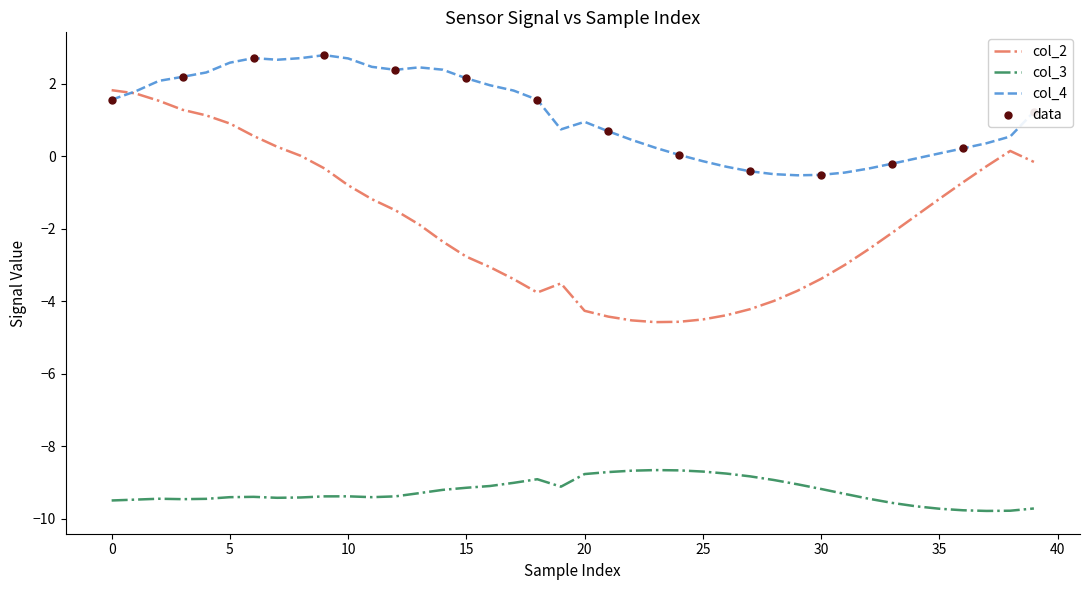

Which series has the largest total across all categories?

col_4